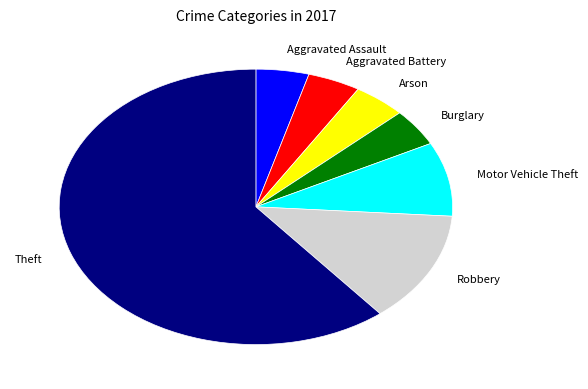

Combined, do Robbery and Motor Vehicle Theft account for over 50%?

No